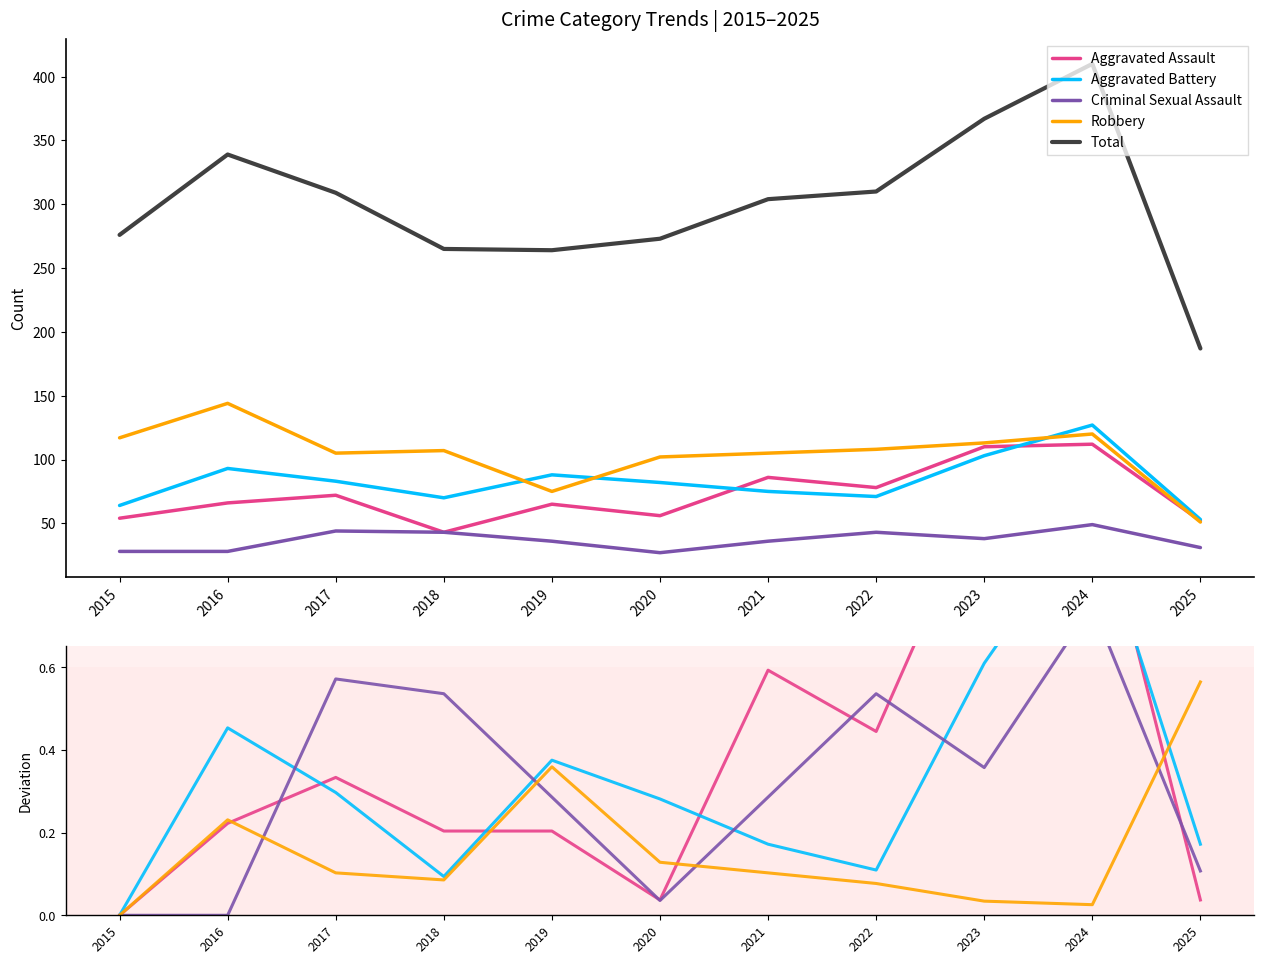

What is the total value across all series at 2019?

265.2